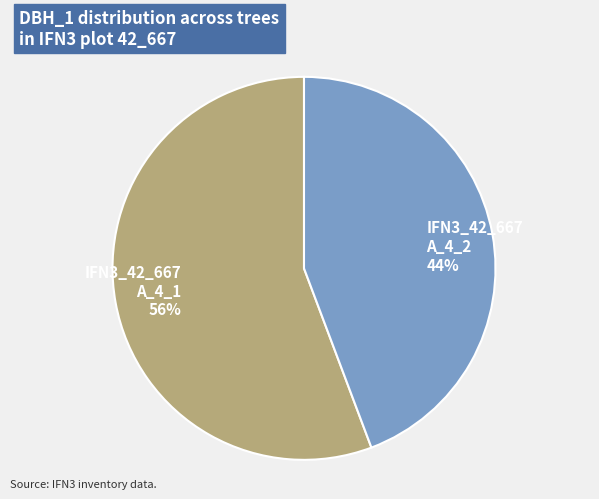

Is it true that IFN3_42_667 A_4_2 is 55% of the pie?

False